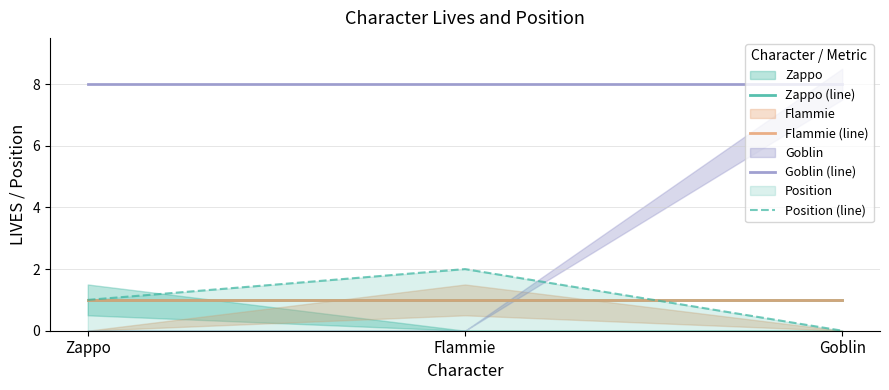

Reading left to right, list all the values displayed in this chart.

Zappo (line): 1	1	1
Flammie (line): 1	1	1
Goblin (line): 8	8	8
Position (line): 1	2	0